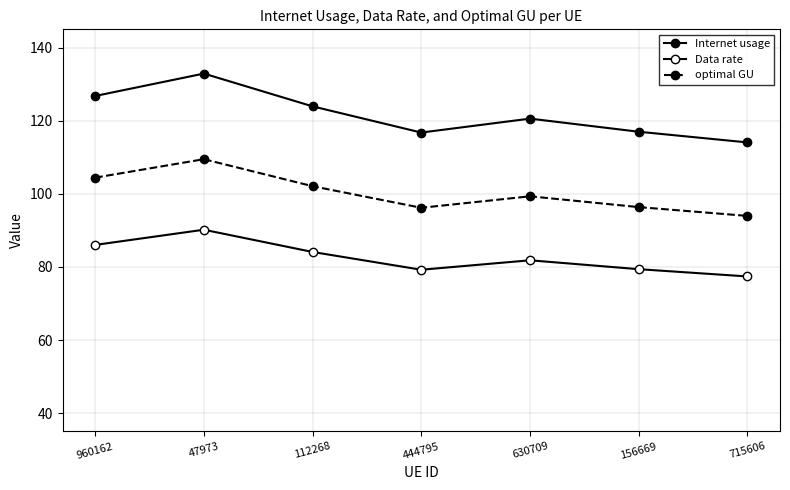

How many lines are shown in the chart?

3